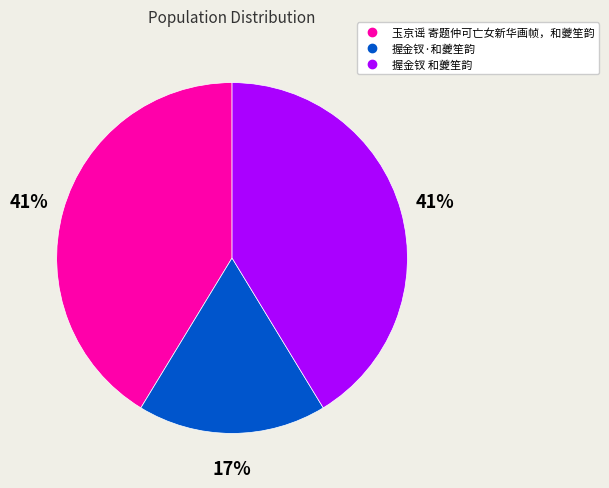

To the nearest percent, what percentage of the pie is 握金钗·和夔笙韵?

17%